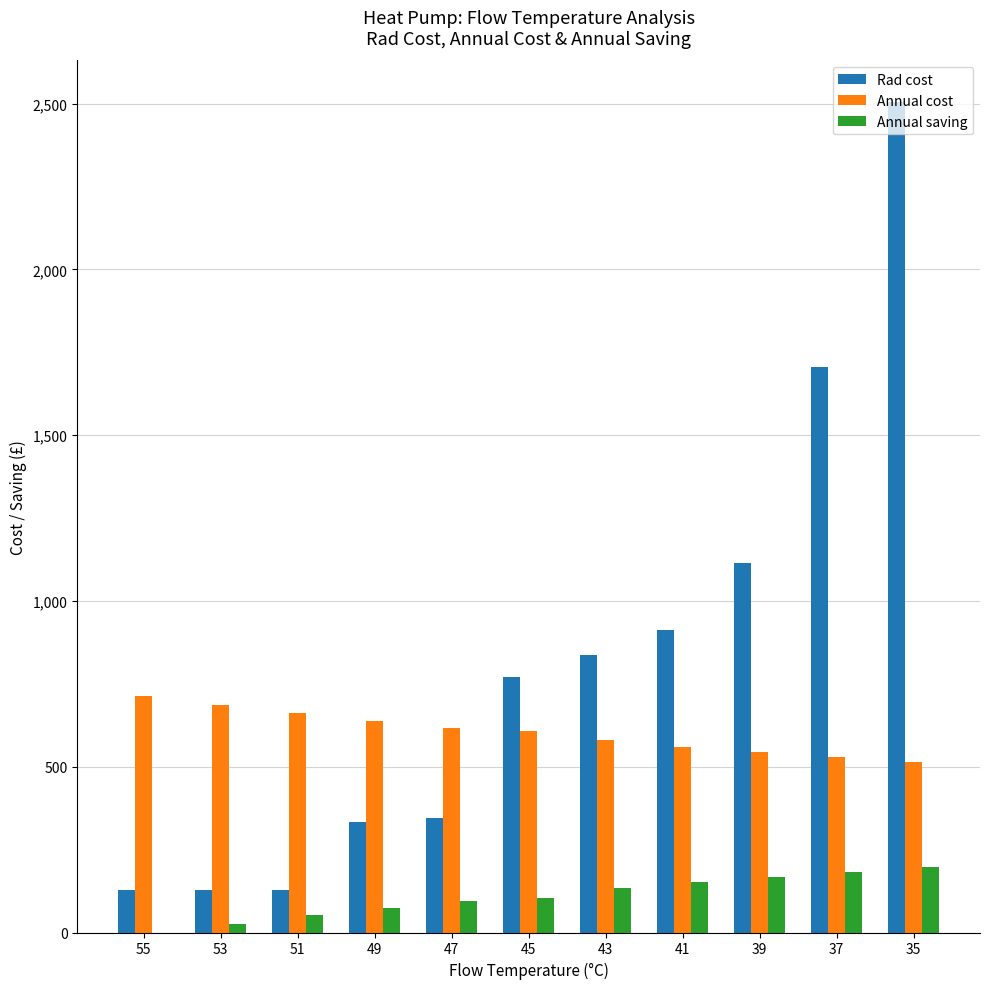

At which category is the sum across all series the highest?

35